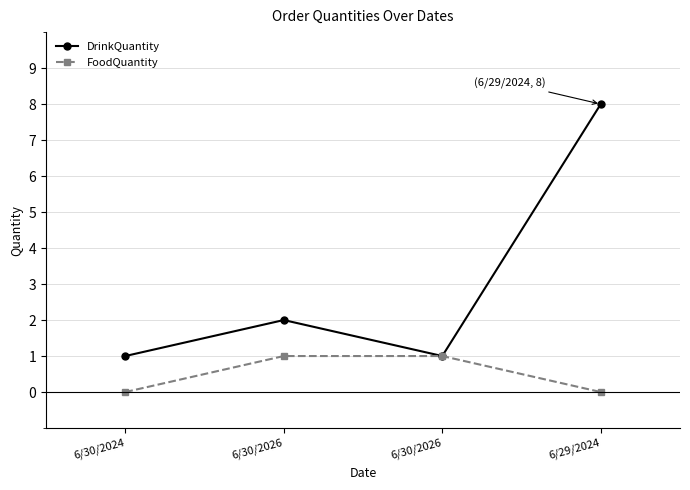

What is the label of the 4th point from the right?

6/30/2024